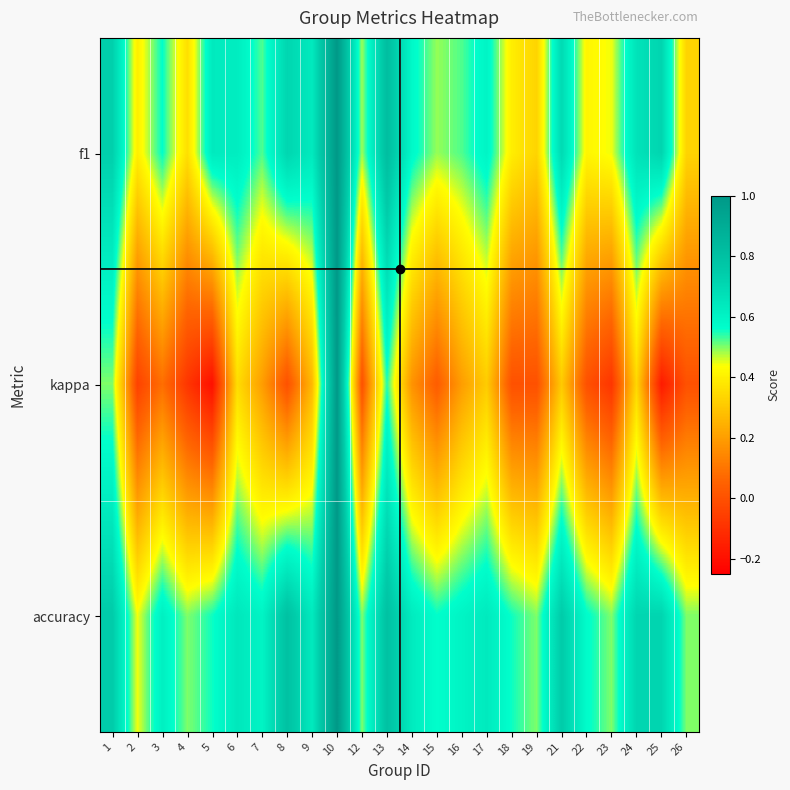

The value of f1 at 26 is 0.3. True or false?

True